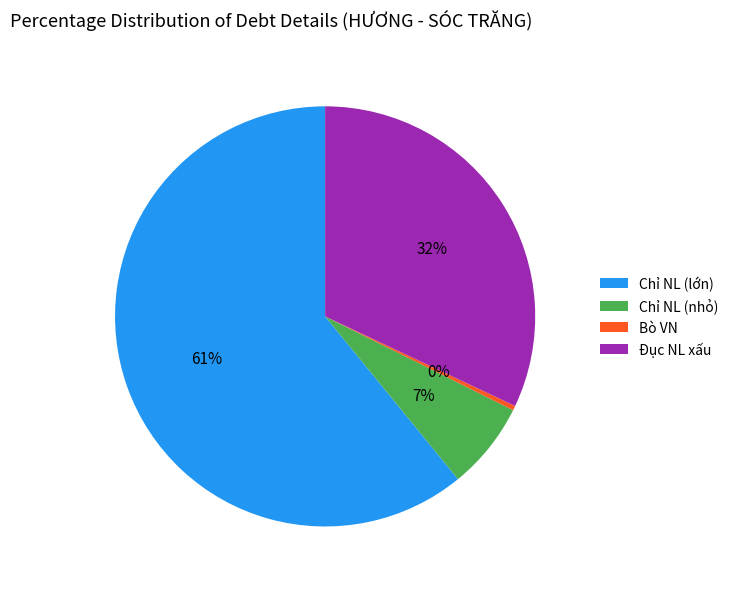

The Đục NL xấu slice represents 32% of the pie. True or false?

True